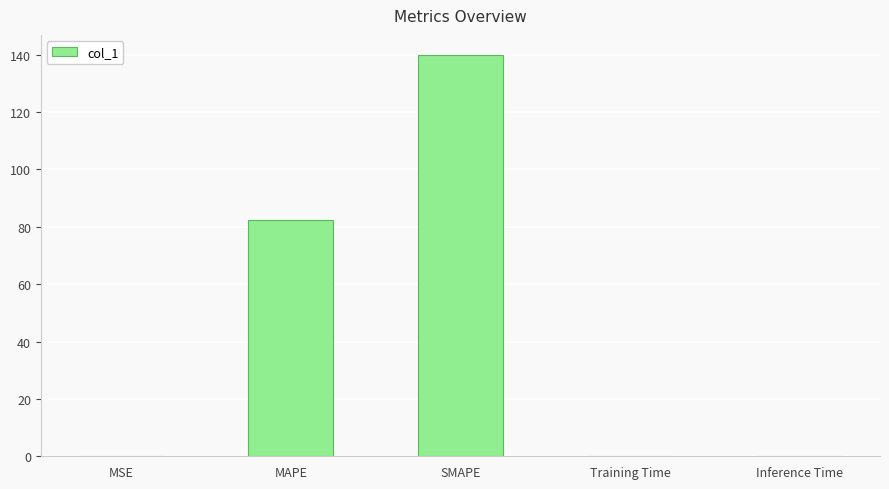

At which category does the chart reach its peak across all series?

SMAPE